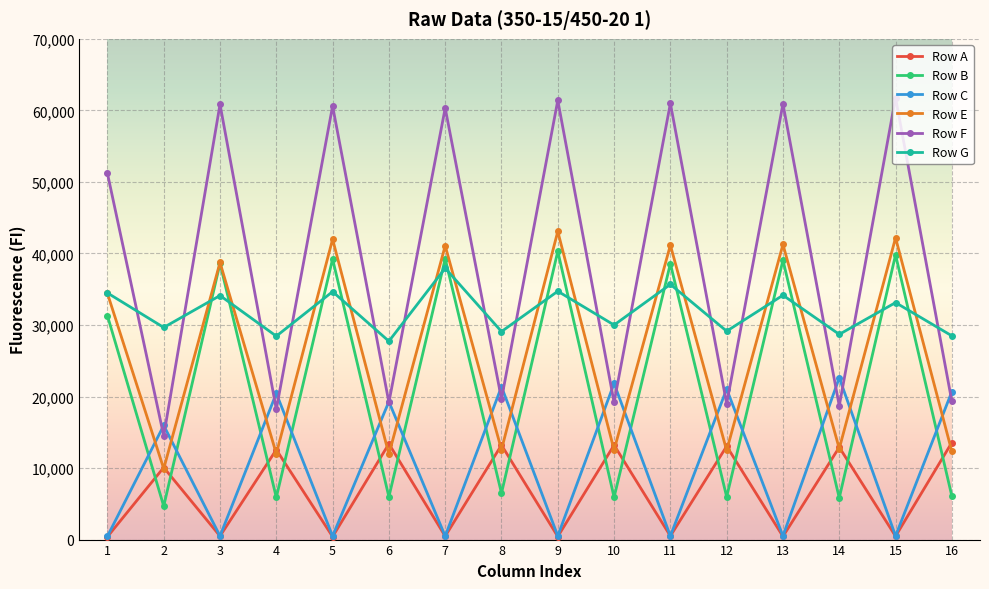

What is the minimum value for Row E?

9909